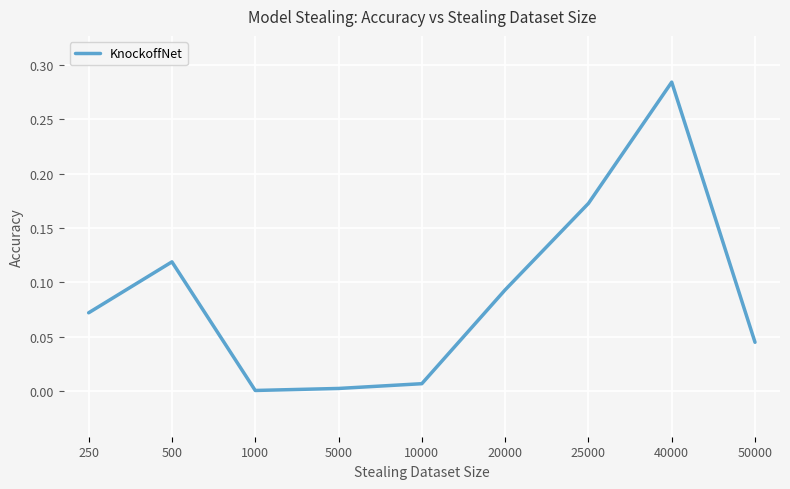

Does the chart have visible grid lines?

Yes